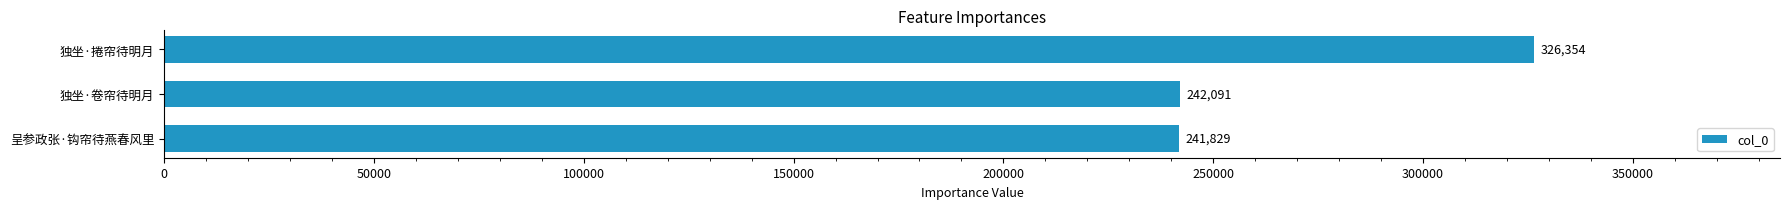

Count the number of data series in this chart.

1